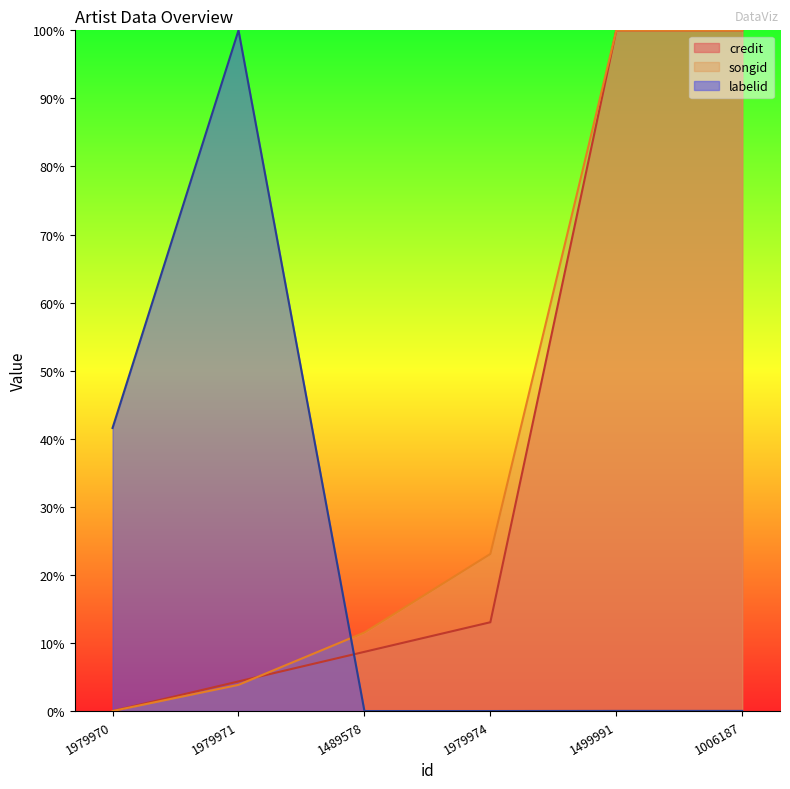

At 1499991, list the series in order from smallest to largest.

labelid, credit, songid